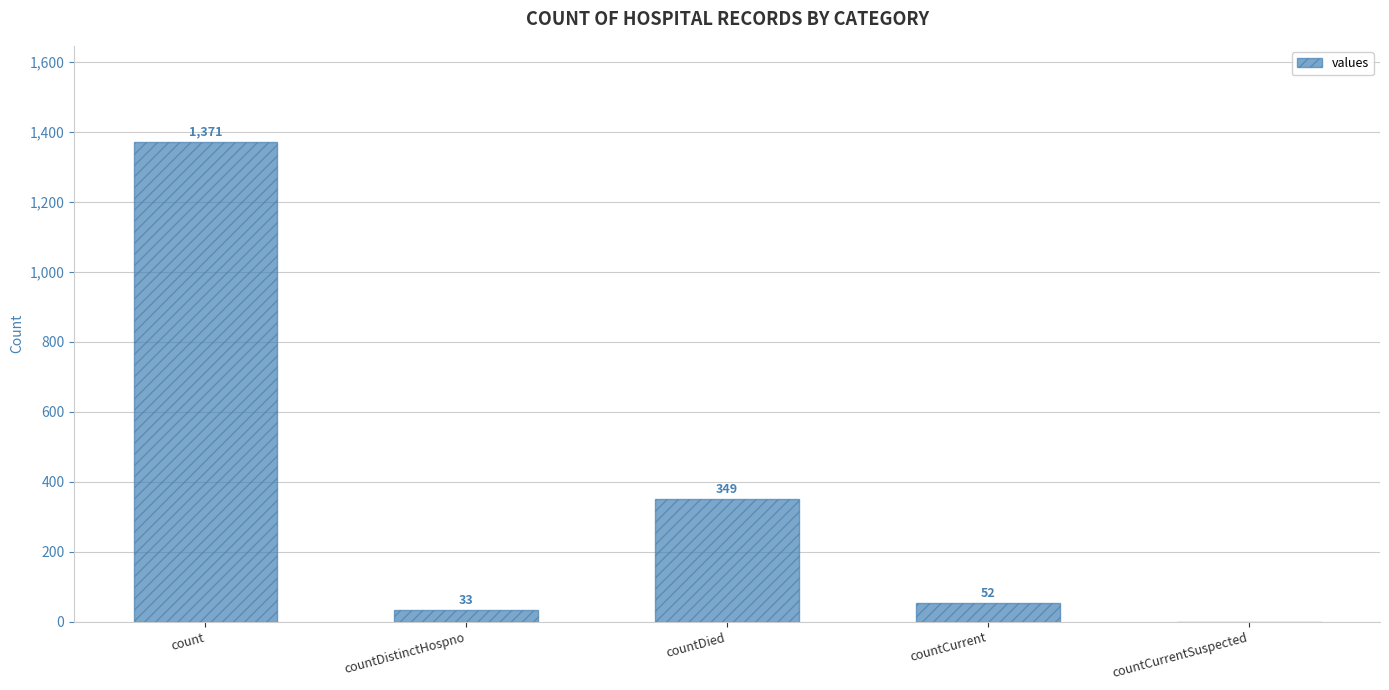

Reading left to right, transcribe all the data shown in this chart.

count=1371	countDistinctHospno=33	countDied=349	countCurrent=52	countCurrentSuspected=0